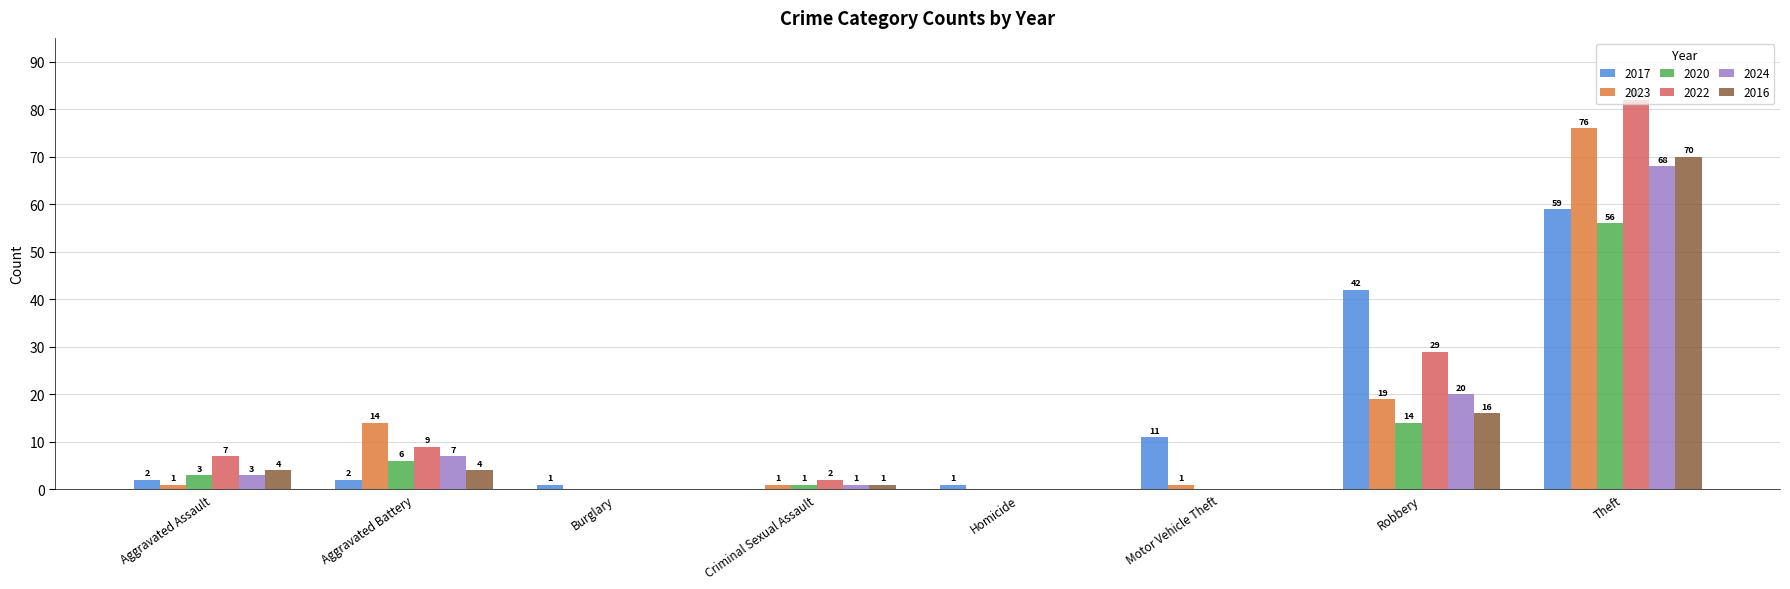

Which series changed the most between Homicide and Theft?

2022